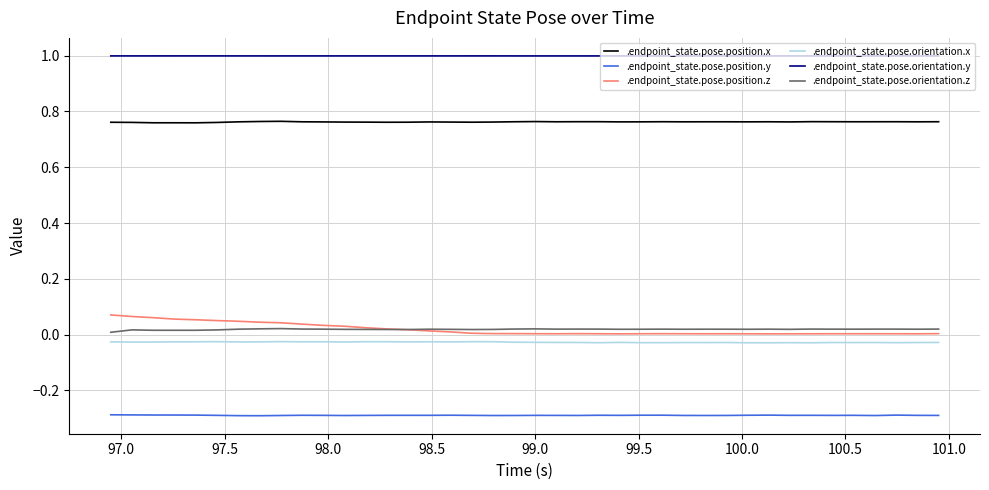

True or false: .endpoint_state.pose.position.x has more than 1 points higher than both neighbors.

True